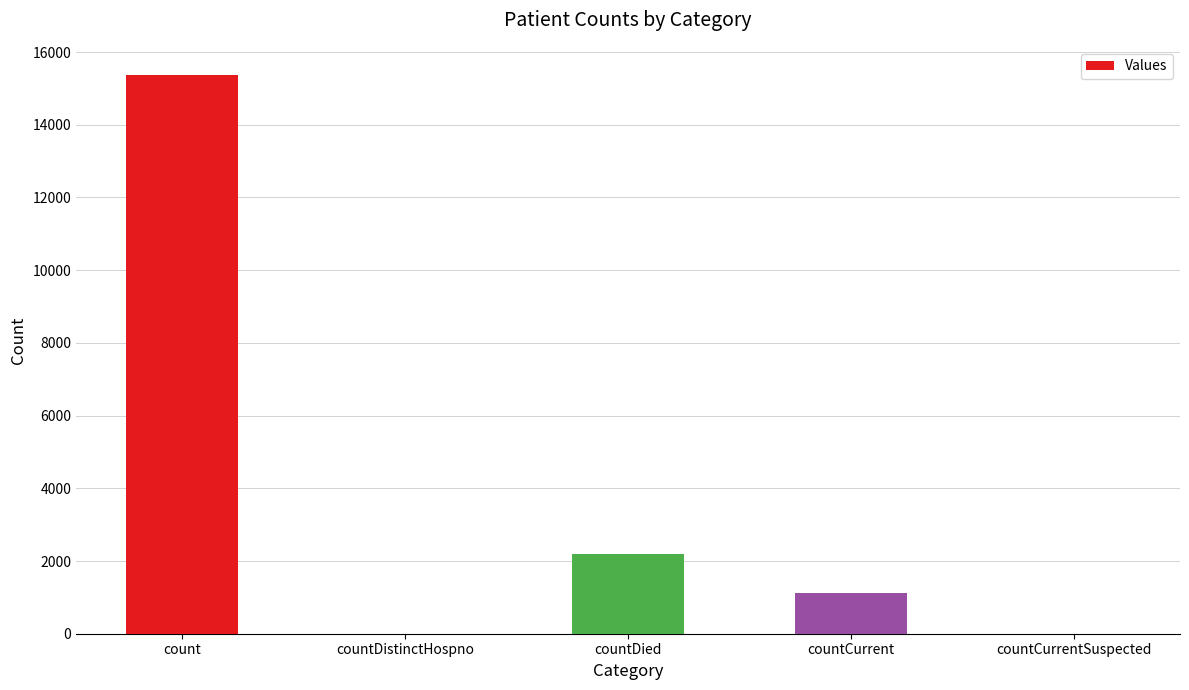

What is the greatest value displayed?

15375